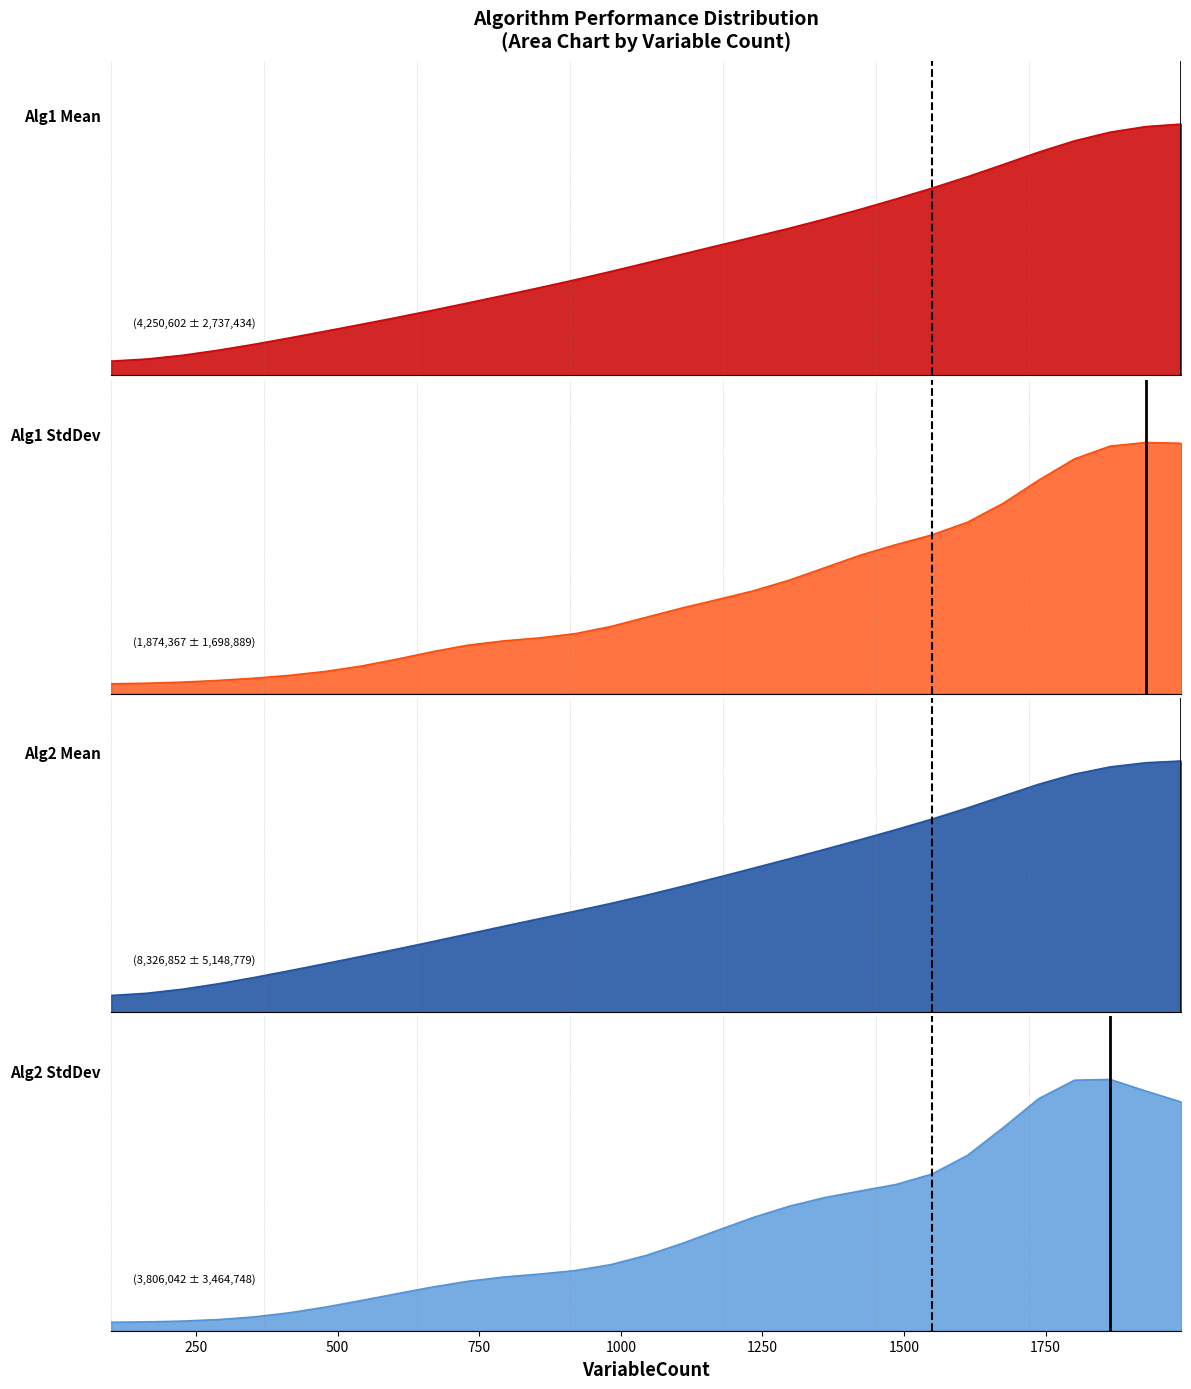

Between 226 and 100, which is larger?

226